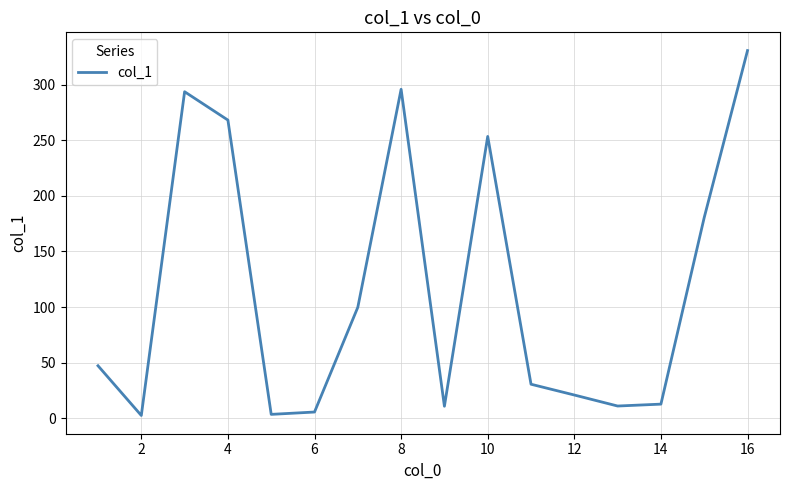

What is the difference between the maximum and minimum values?

328.1